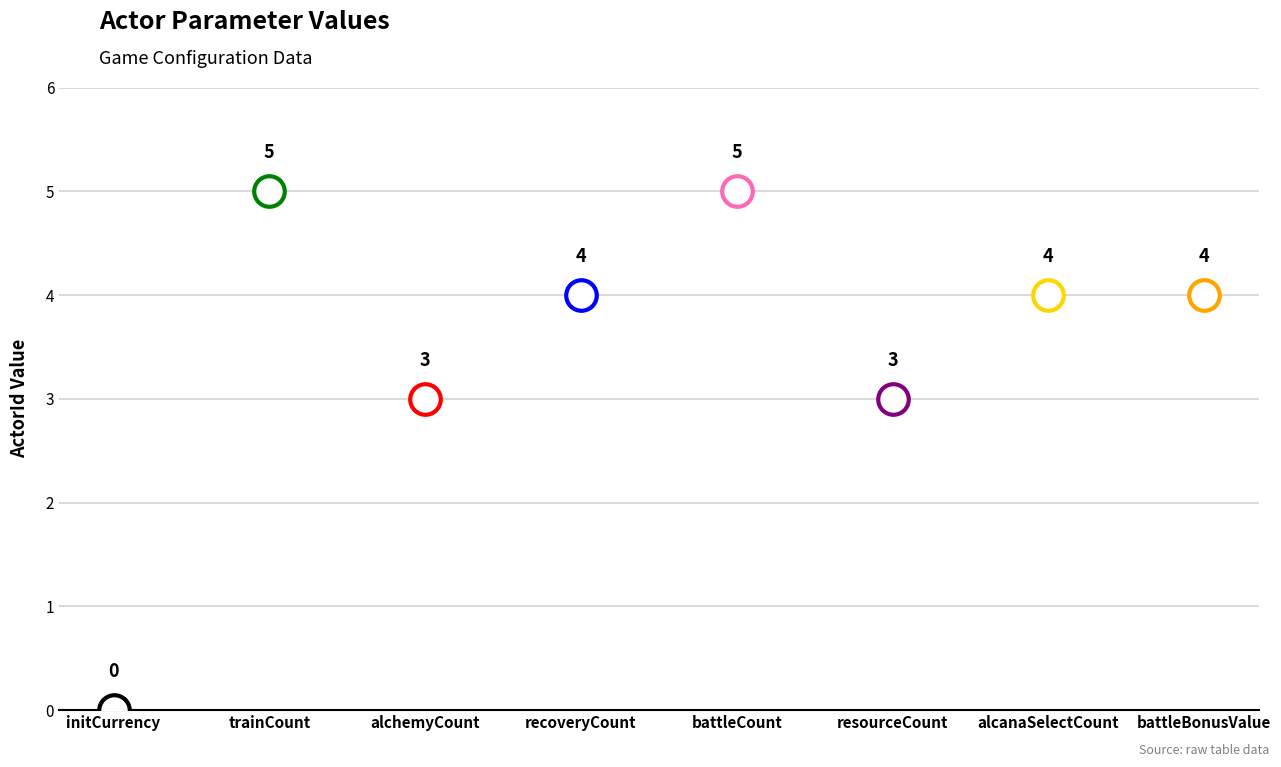

The value at trainCount is 5. True or false?

True